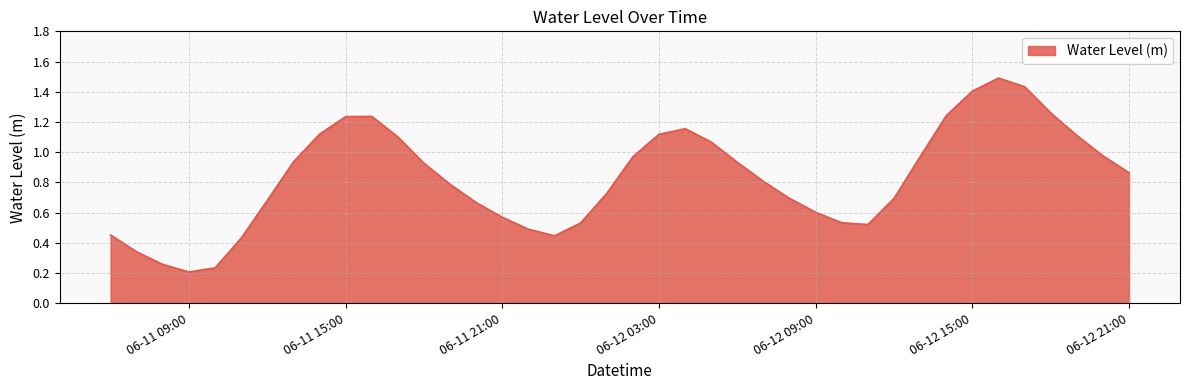

What is the greatest value displayed?

1.5